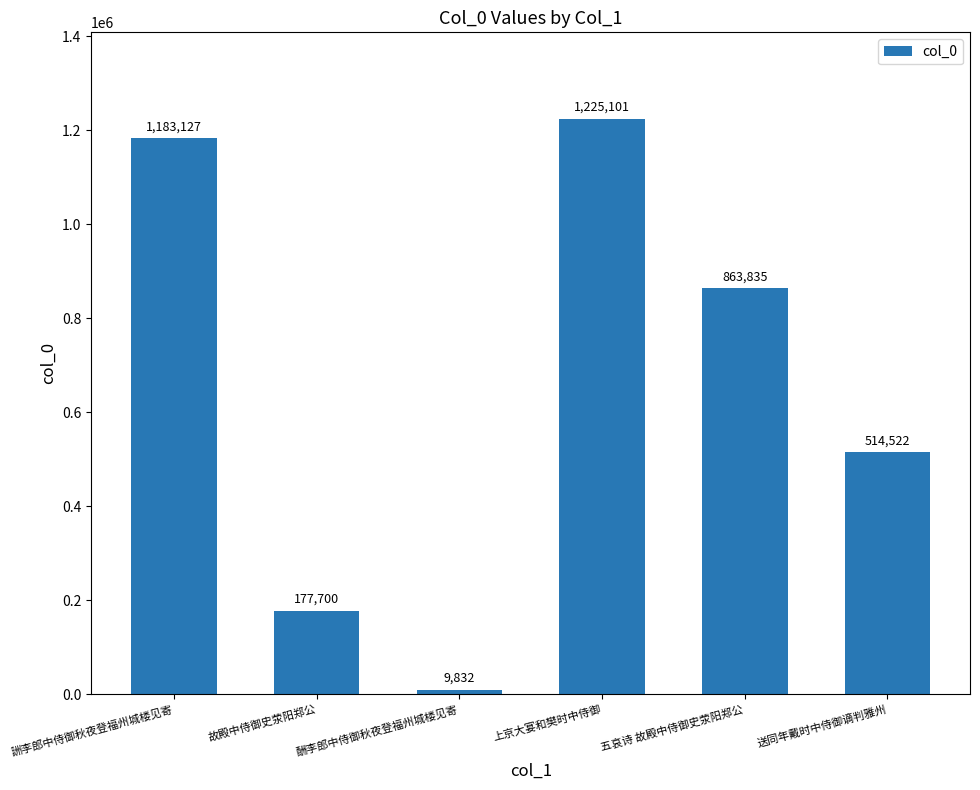

What is the value of the 1st bar from the left?

1183127